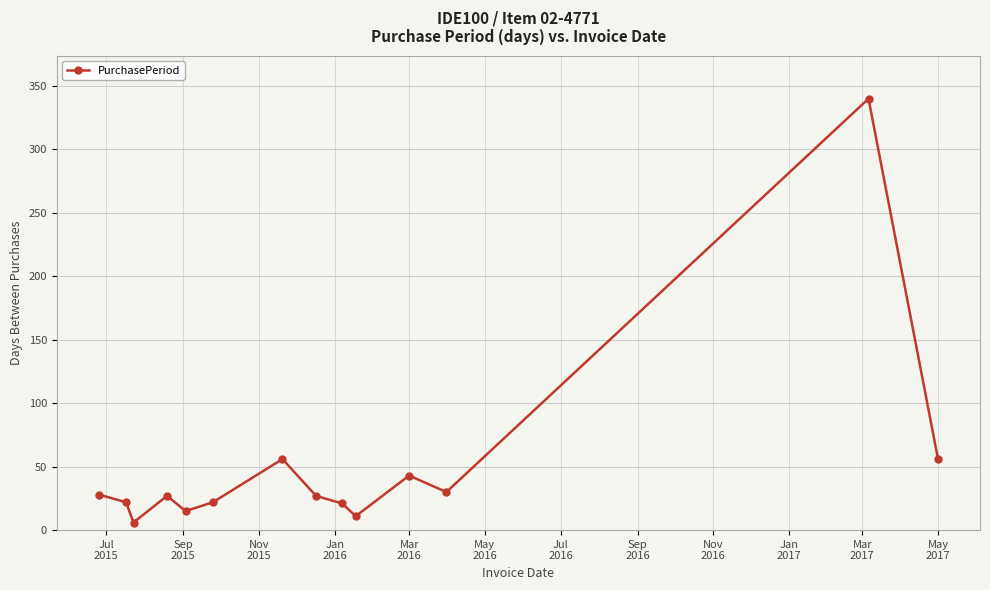

Count the number of categories in the chart.

14